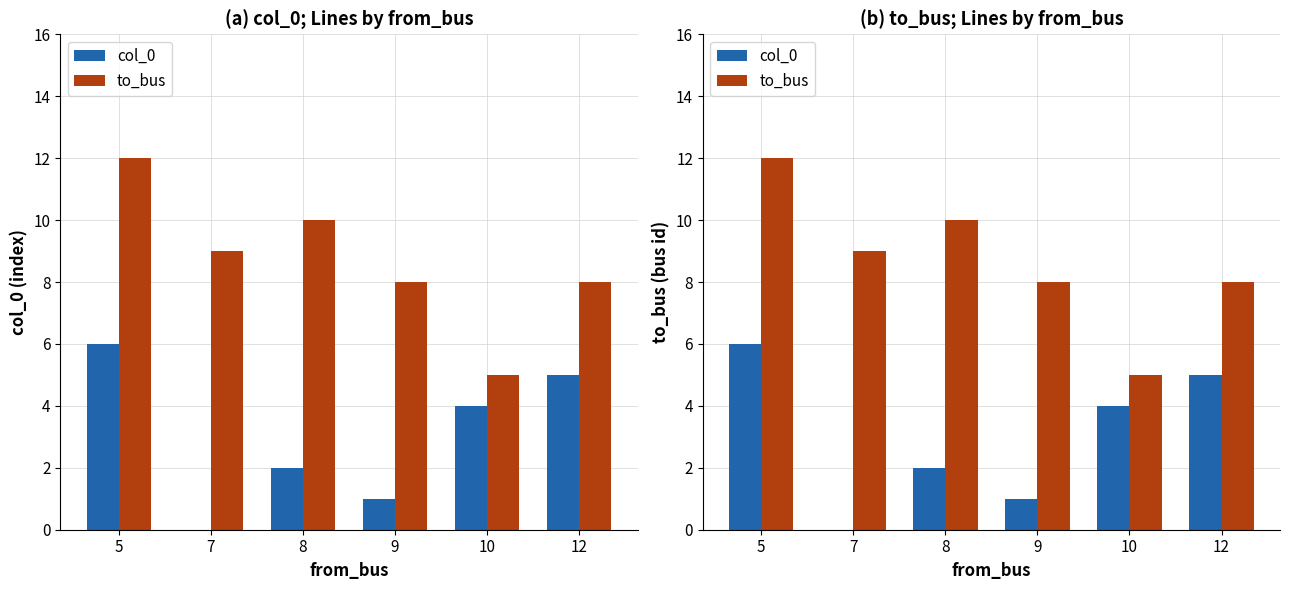

What is the value of the to_bus bar at the 2nd from the left?

9